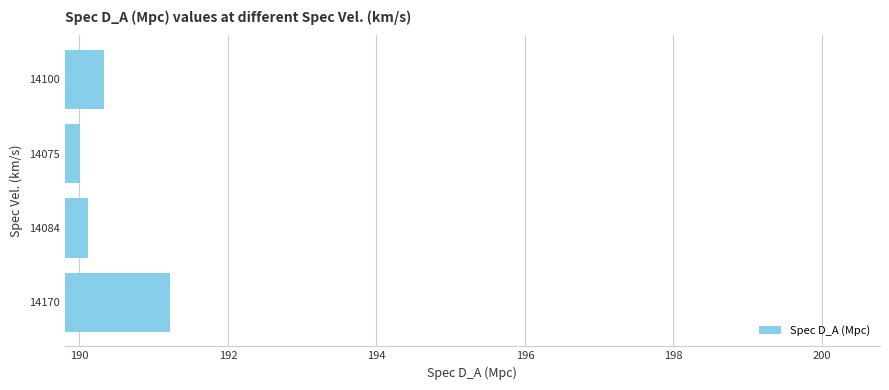

Which label corresponds to the smallest value in the chart?

14075